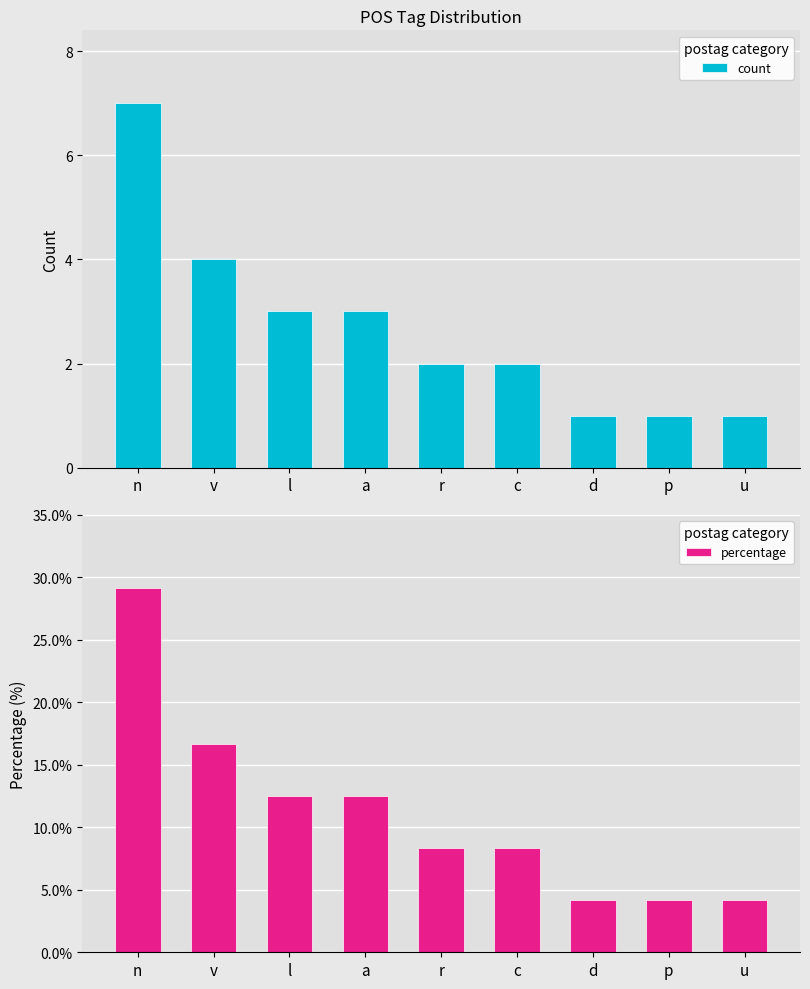

The count series shows 2.0 at r. True or false?

True